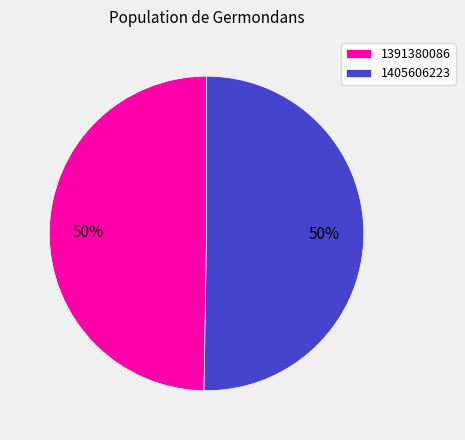

What is the smallest slice in the pie chart?

1391380086